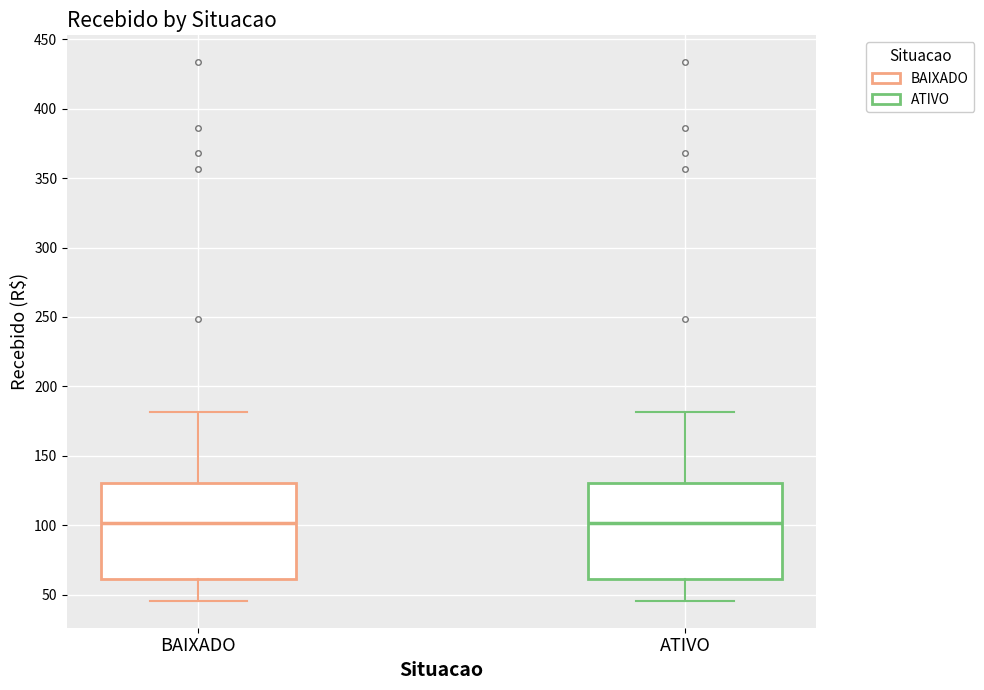

Reading left to right, read every box against the y-axis: the position of its median line, the range the box covers, and the ends of its whiskers. The values are not printed on the chart, so give them approximately, as read against the axis.

BAIXADO: median 100, box 60 to 130, whiskers 45 to 180
ATIVO: median 100, box 60 to 130, whiskers 45 to 180